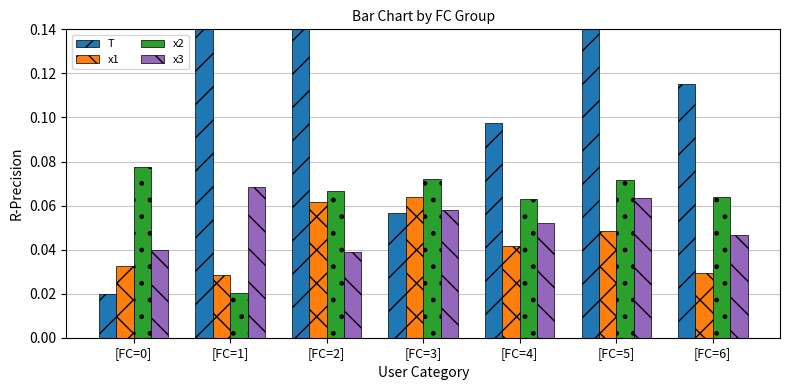

Between [FC=0] and [FC=2], which is larger?

[FC=2]